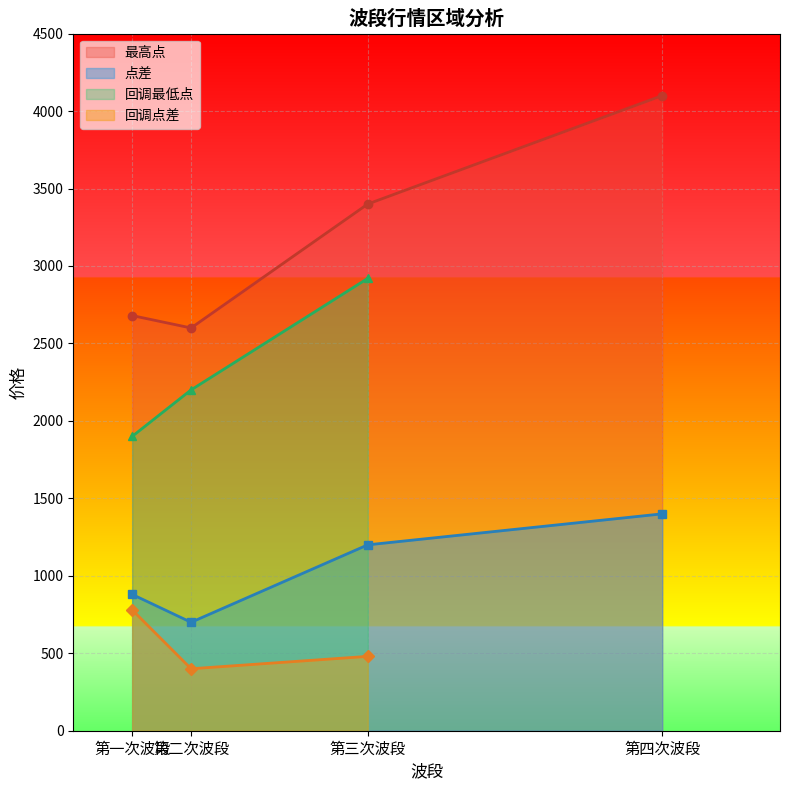

The value of 最高点 at 第三次波段 is 2129. True or false?

False